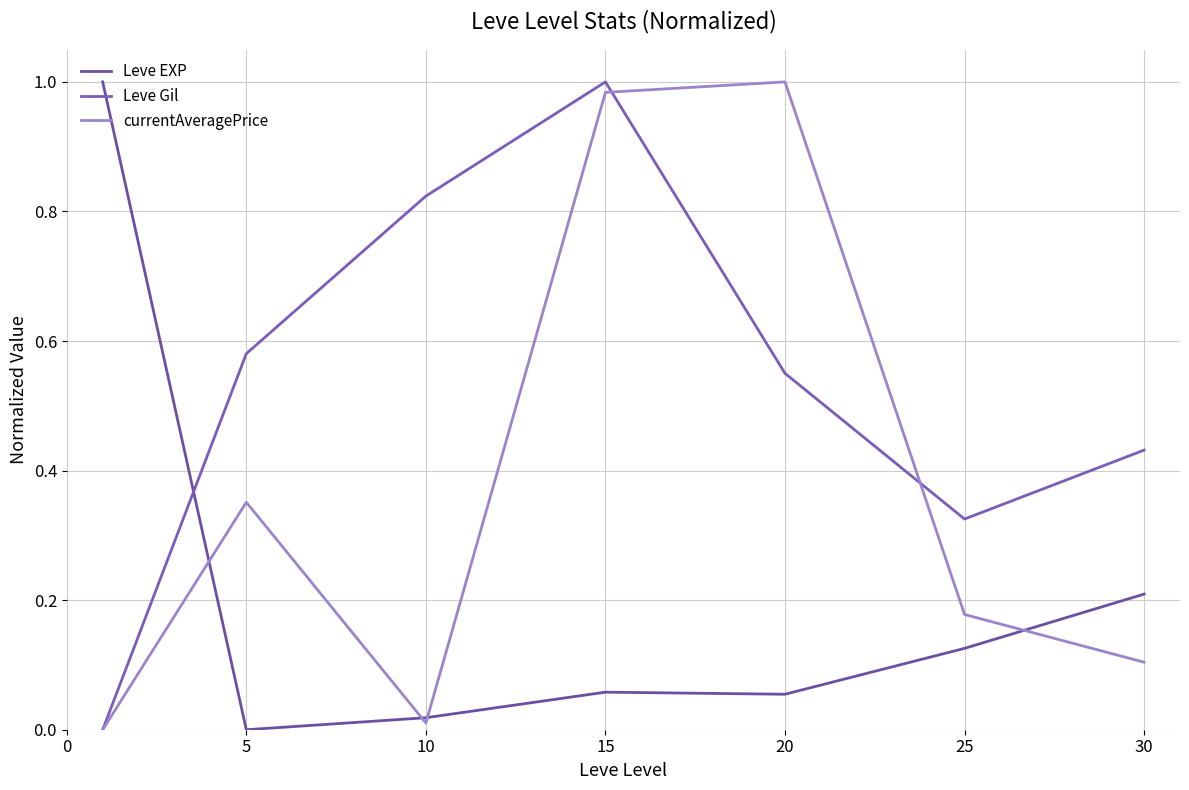

How many lines are shown in the chart?

3